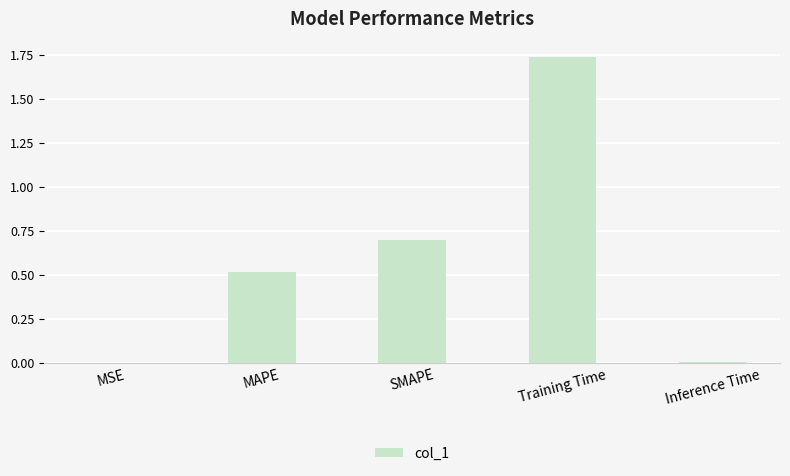

Read the value at SMAPE.

0.7